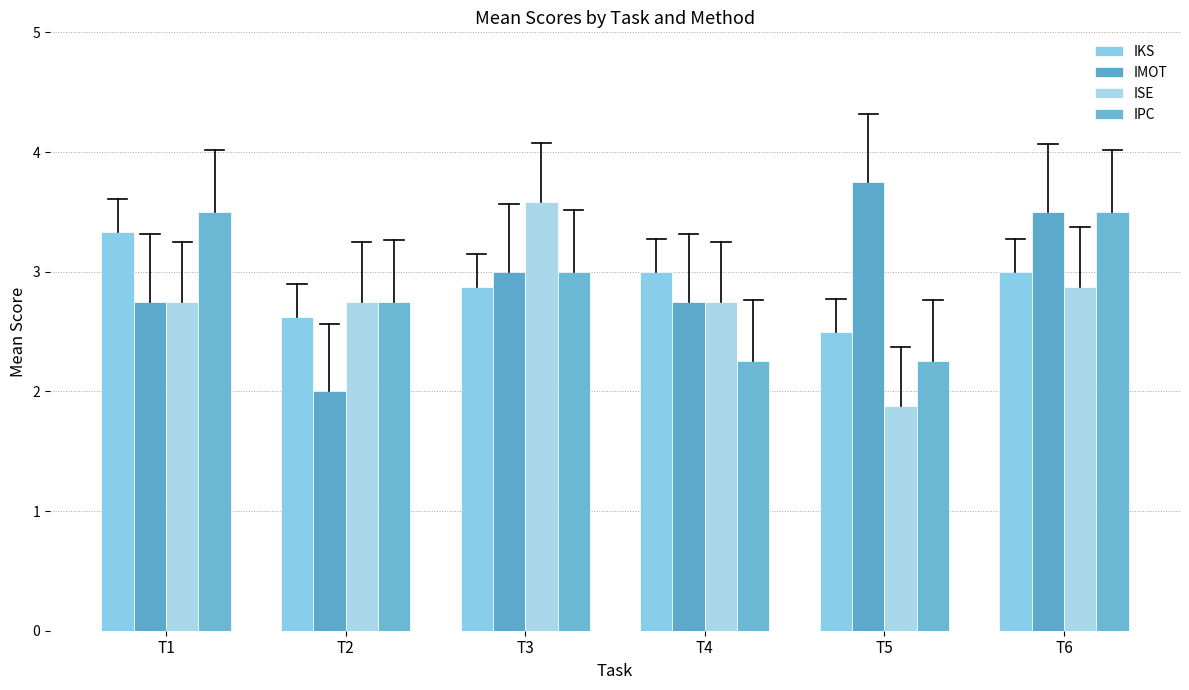

What is the difference between the highest and lowest values at T5?

1.9